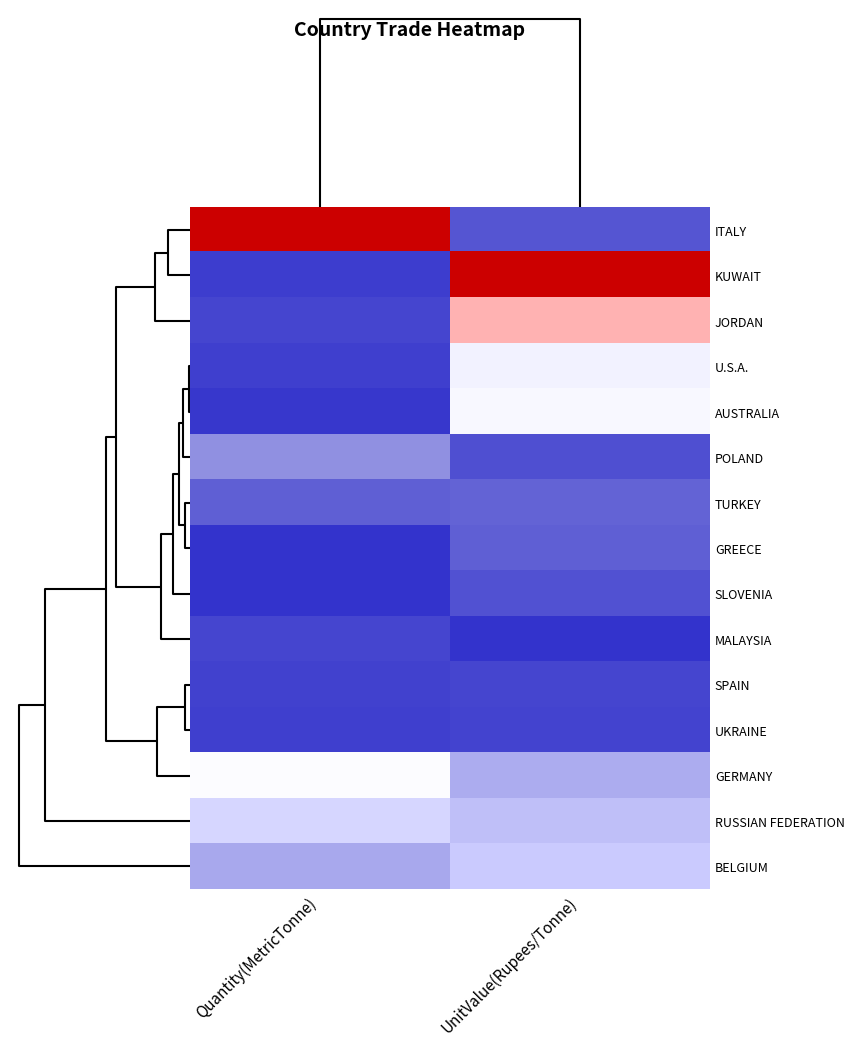

Reading right to left, extract all data points from this chart.

ITALY: UnitValue(Rupees/Tonne)=0.1	Quantity(MetricTonne)=1.0
KUWAIT: UnitValue(Rupees/Tonne)=1.0	Quantity(MetricTonne)=0.0
JORDAN: UnitValue(Rupees/Tonne)=0.6	Quantity(MetricTonne)=0.0
U.S.A.: UnitValue(Rupees/Tonne)=0.5	Quantity(MetricTonne)=0.0
AUSTRALIA: UnitValue(Rupees/Tonne)=0.5	Quantity(MetricTonne)=0.0
POLAND: UnitValue(Rupees/Tonne)=0.1	Quantity(MetricTonne)=0.2
TURKEY: UnitValue(Rupees/Tonne)=0.1	Quantity(MetricTonne)=0.1
GREECE: UnitValue(Rupees/Tonne)=0.1	Quantity(MetricTonne)=0.0
SLOVENIA: UnitValue(Rupees/Tonne)=0.1	Quantity(MetricTonne)=0.0
MALAYSIA: UnitValue(Rupees/Tonne)=0.0	Quantity(MetricTonne)=0.0
SPAIN: UnitValue(Rupees/Tonne)=0.0	Quantity(MetricTonne)=0.0
UKRAINE: UnitValue(Rupees/Tonne)=0.0	Quantity(MetricTonne)=0.0
GERMANY: UnitValue(Rupees/Tonne)=0.3	Quantity(MetricTonne)=0.5
RUSSIAN FEDERATION: UnitValue(Rupees/Tonne)=0.3	Quantity(MetricTonne)=0.4
BELGIUM: UnitValue(Rupees/Tonne)=0.3	Quantity(MetricTonne)=0.2